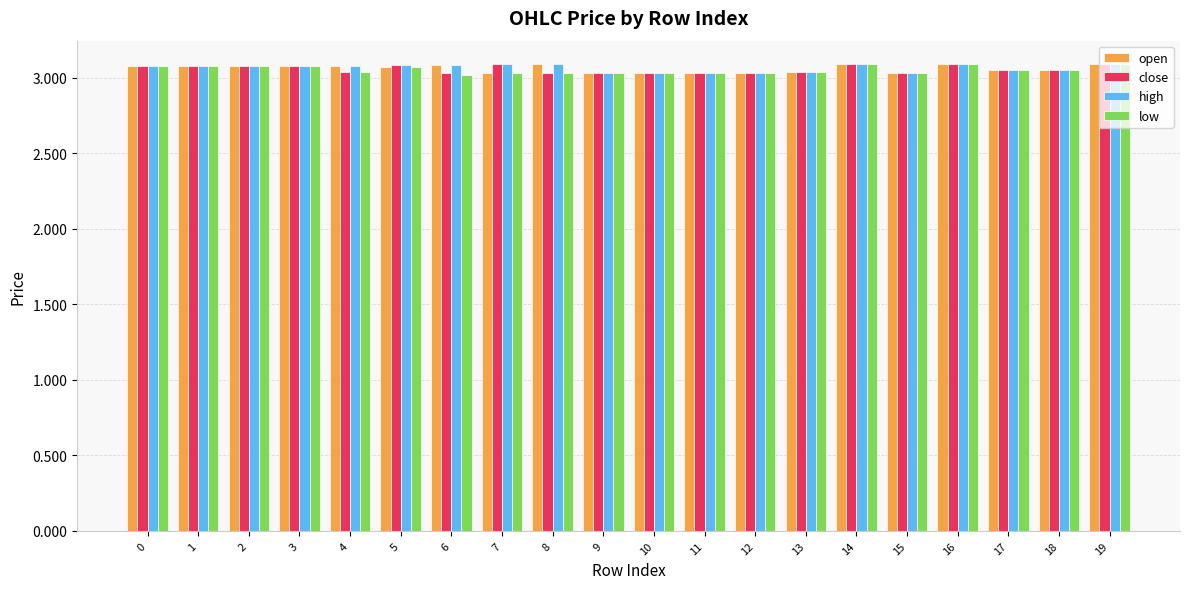

What is the sum of the close values at 18 and 1?

6.1